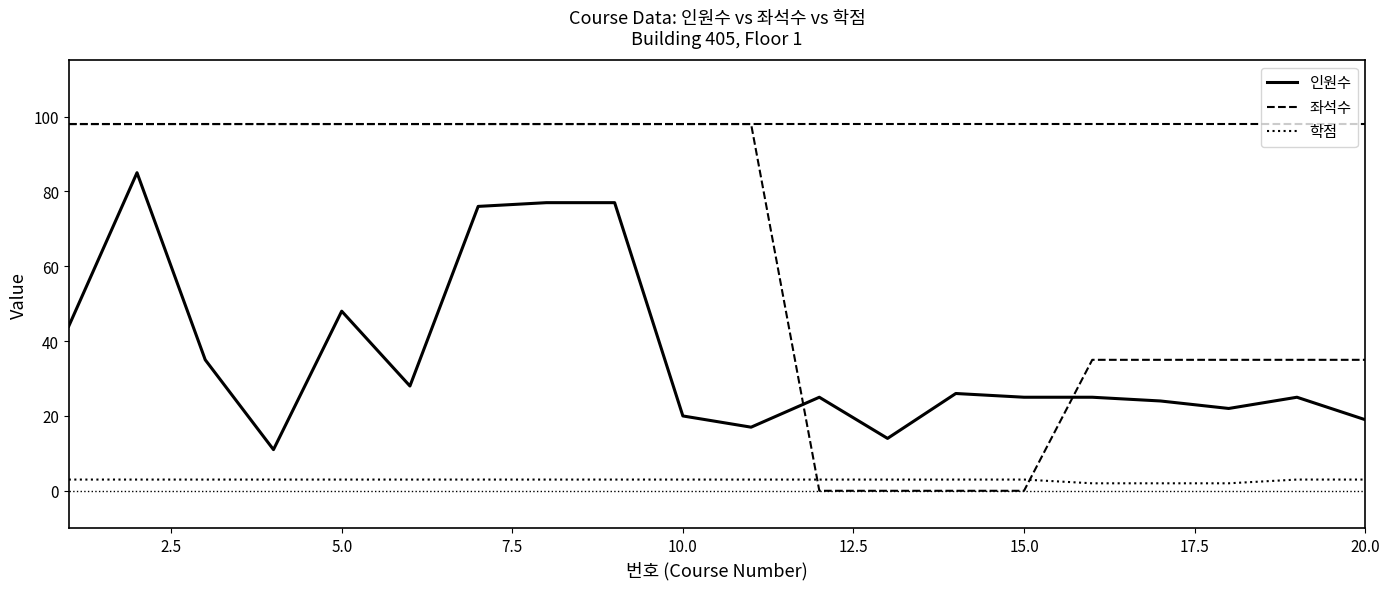

Which series has the largest range (max minus min)?

좌석수